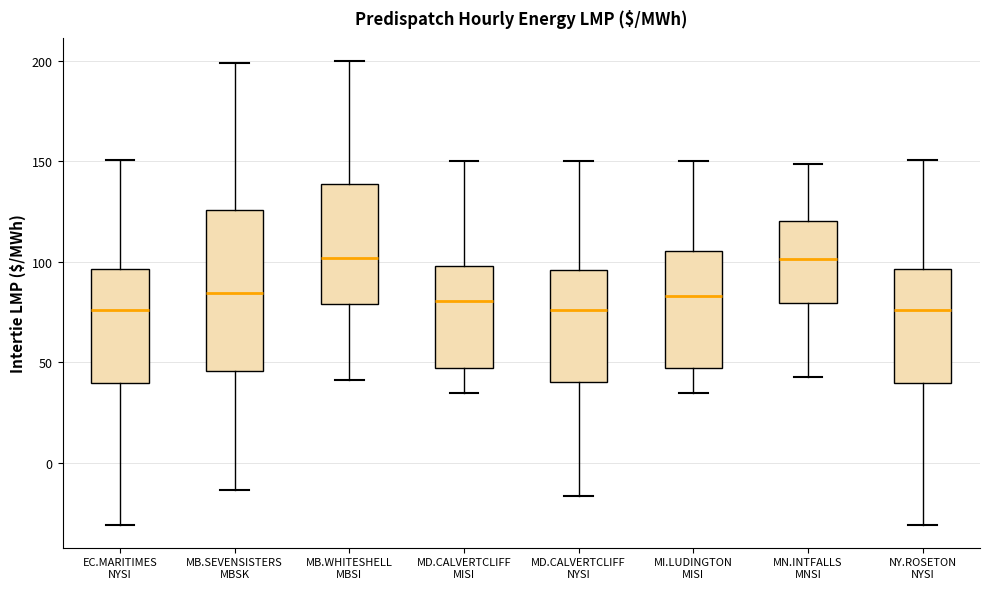

Comparing the boxes themselves (not the whiskers), which one is the tallest?

MB.SEVENSISTERS MBSK